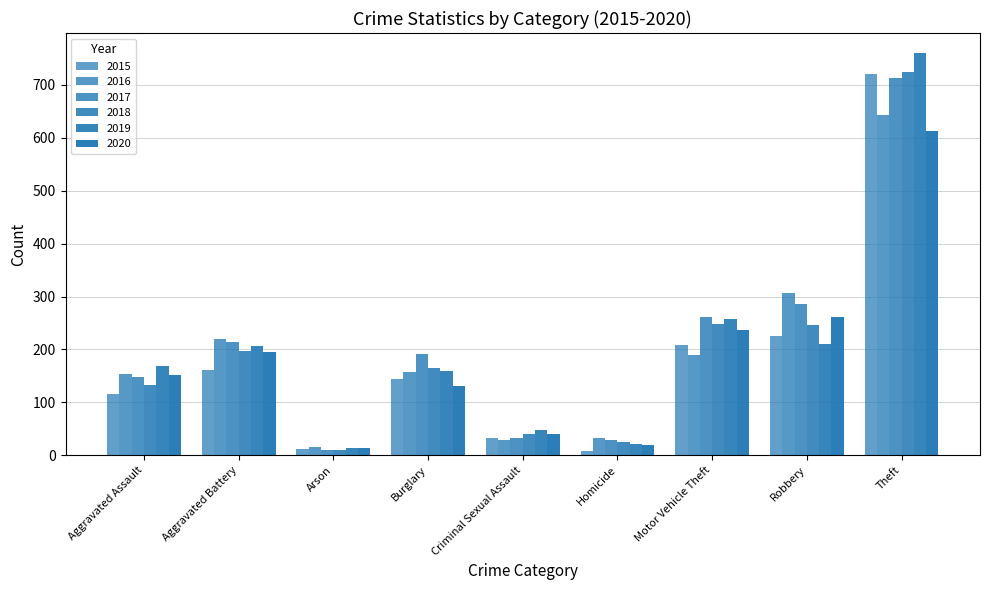

What value does the 2015 series have at Motor Vehicle Theft, to the nearest 10?

210